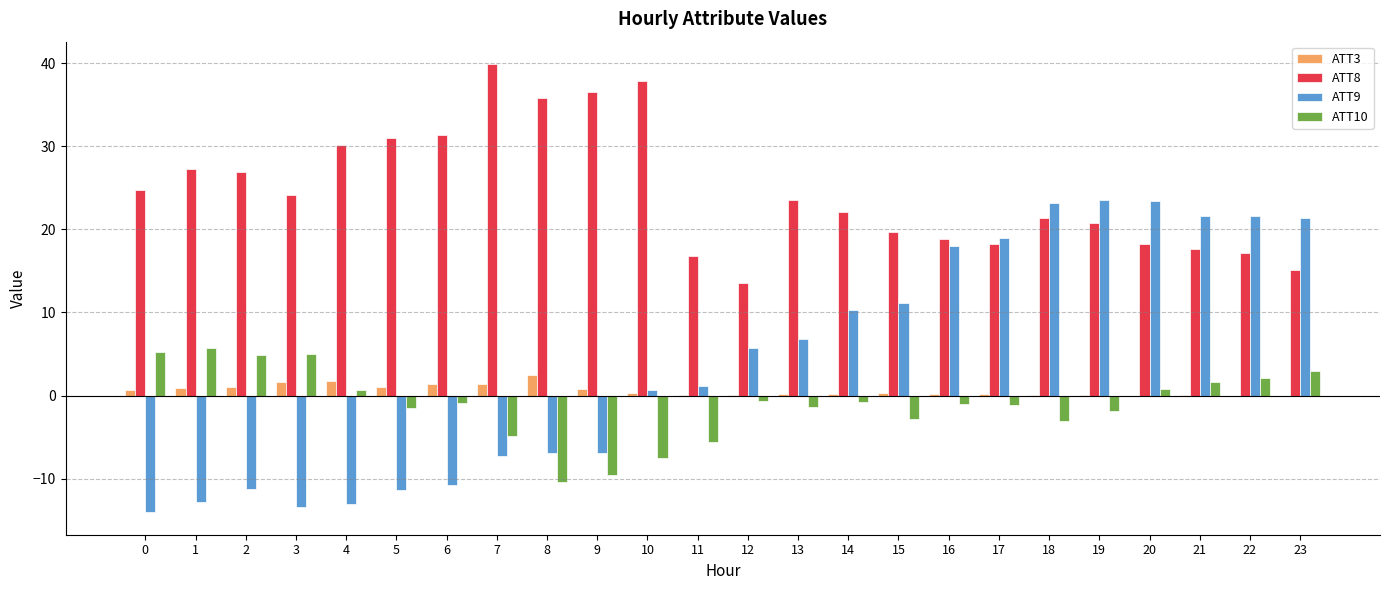

How many data points in ATT8 are above 23?

12